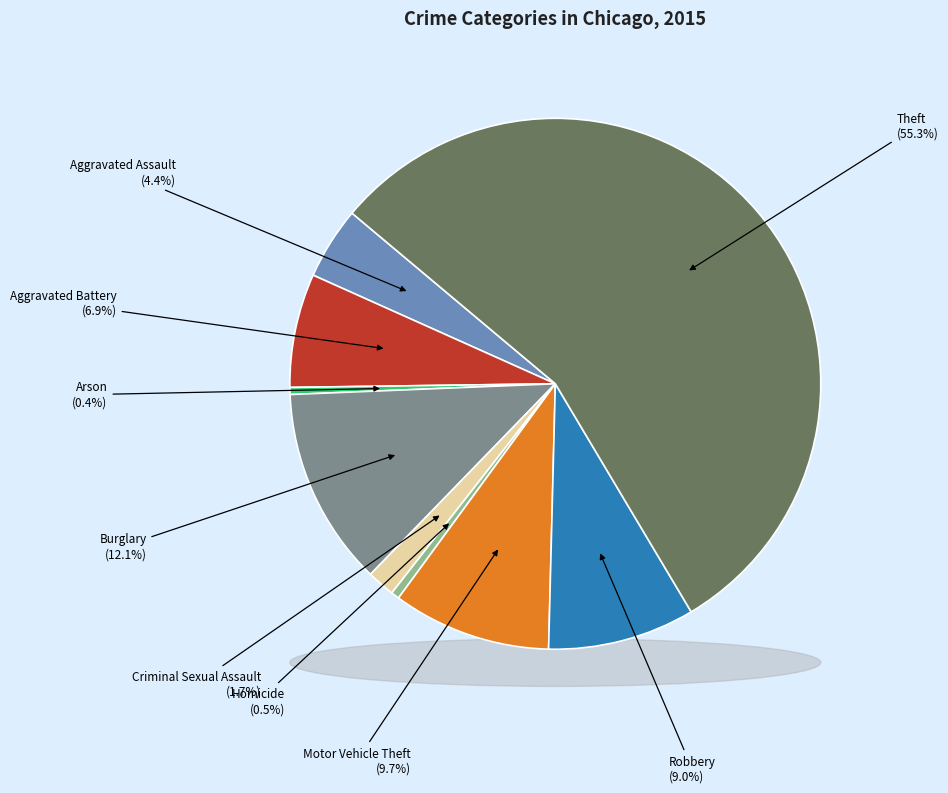

To the nearest percent, what is the average slice percentage?

11%